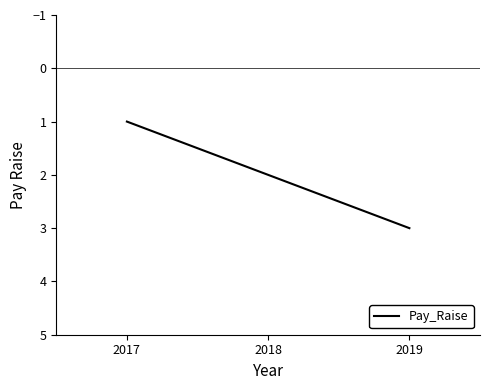

Reading left to right, list all the values displayed in this chart.

2017=1	2018=2	2019=3